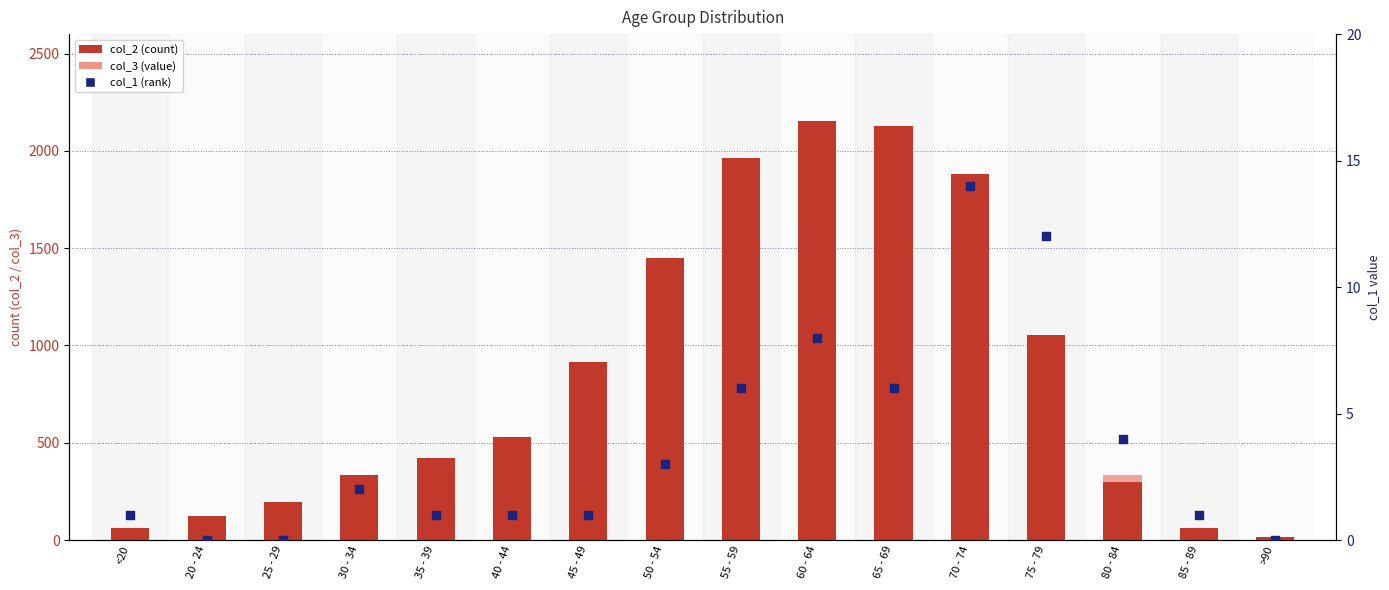

Is the value of col_1 at 70 - 74 greater than the value of col_2 at 75 - 79?

No